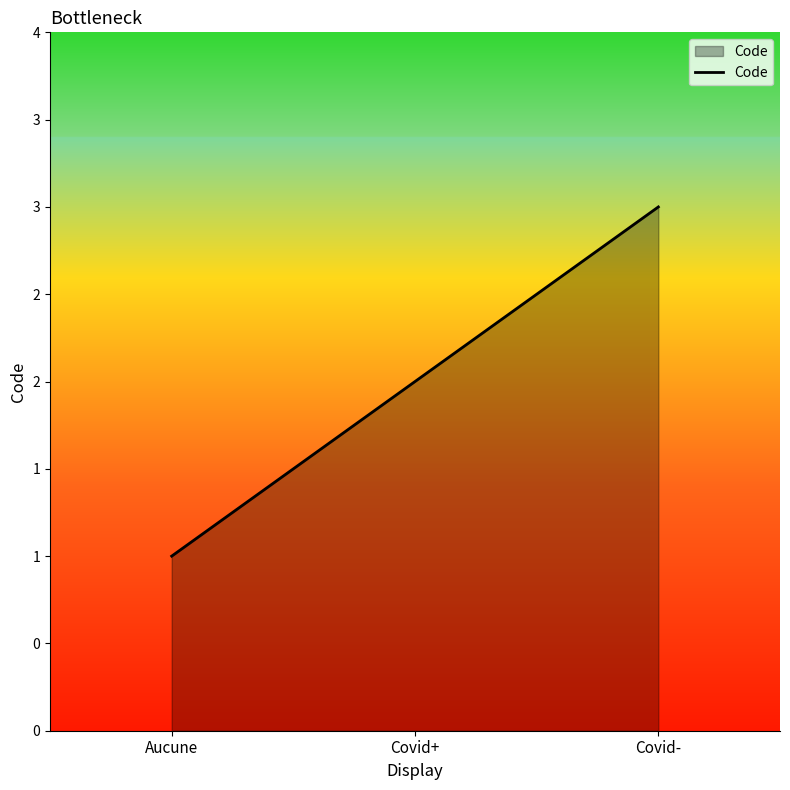

What is the change in value from Covid+ to Covid-?

+1